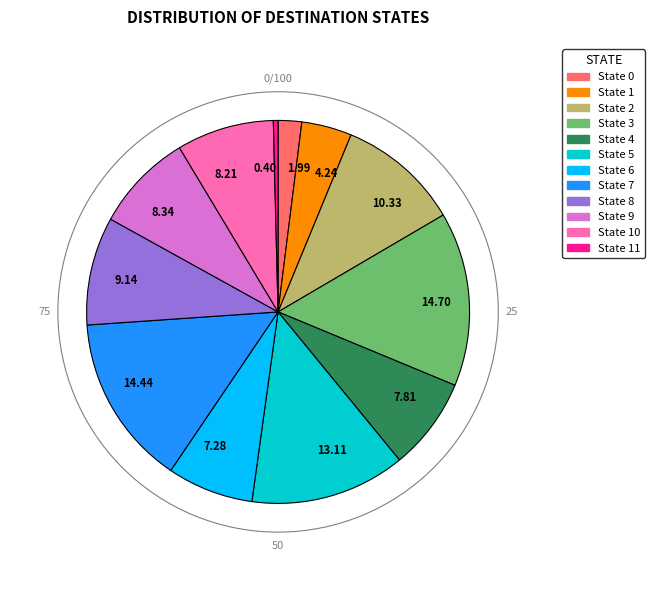

Approximately how many times larger is the value at State 1 compared to State 3?

0.3